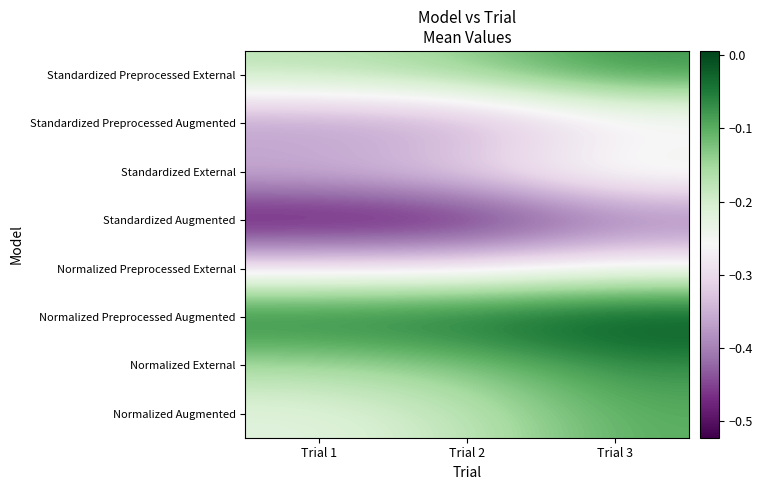

List the series in order of their peak value, lowest first.

Standardized Augmented, Standardized Preprocessed Augmented, Normalized Preprocessed External, Standardized External, Normalized Augmented, Normalized External, Standardized Preprocessed External, Normalized Preprocessed Augmented